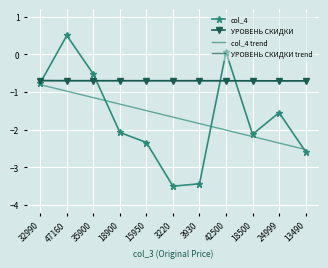

What are all the series names shown in the legend?

col_4, УРОВЕНЬ СКИДКИ, col_4 trend, УРОВЕНЬ СКИДКИ trend